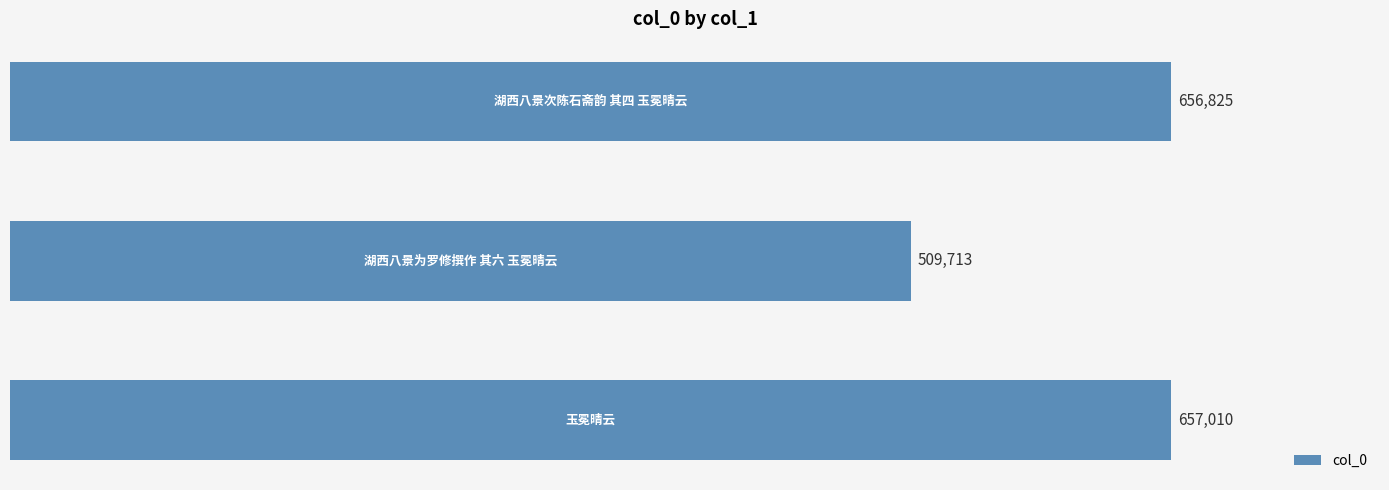

Reading top to bottom, list all the values displayed in this chart.

656825	509713	657010